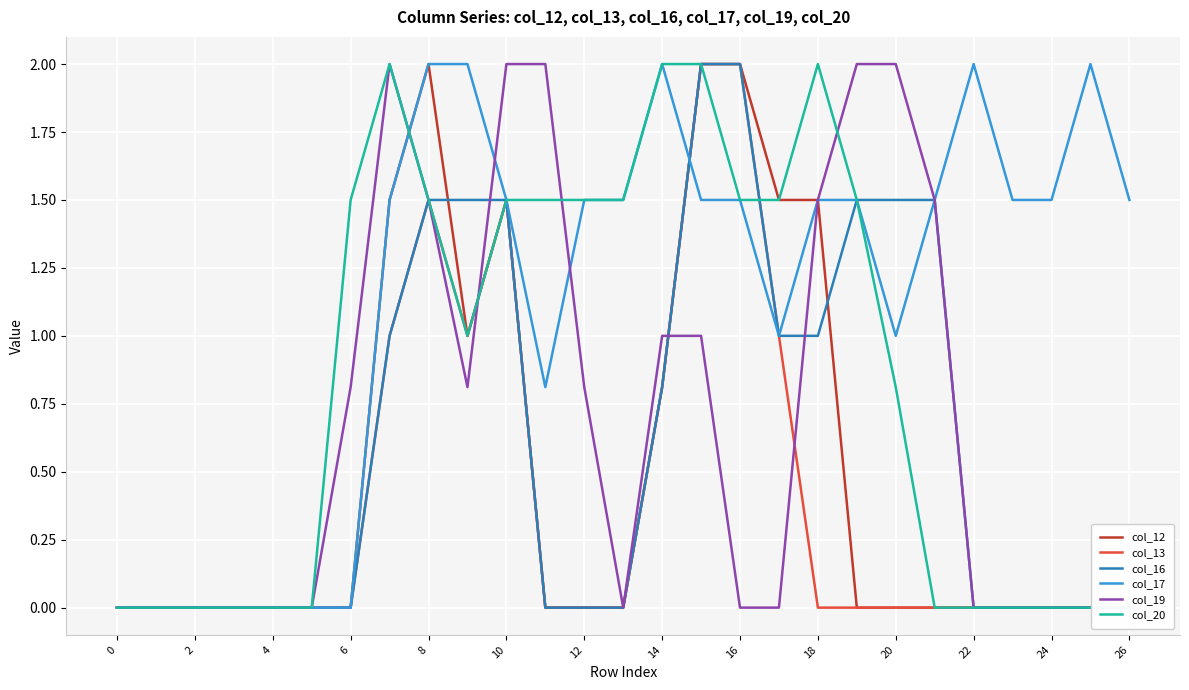

The col_12 series shows 0.8 at 14. True or false?

True